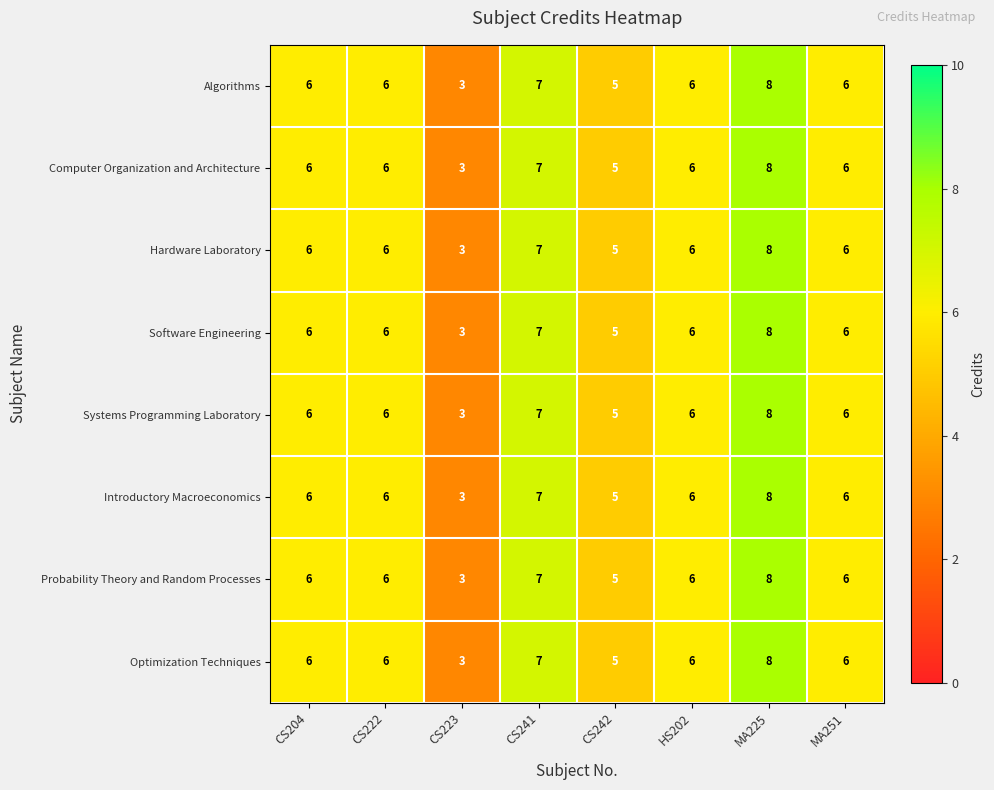

What is the total value across all series at CS242?

40